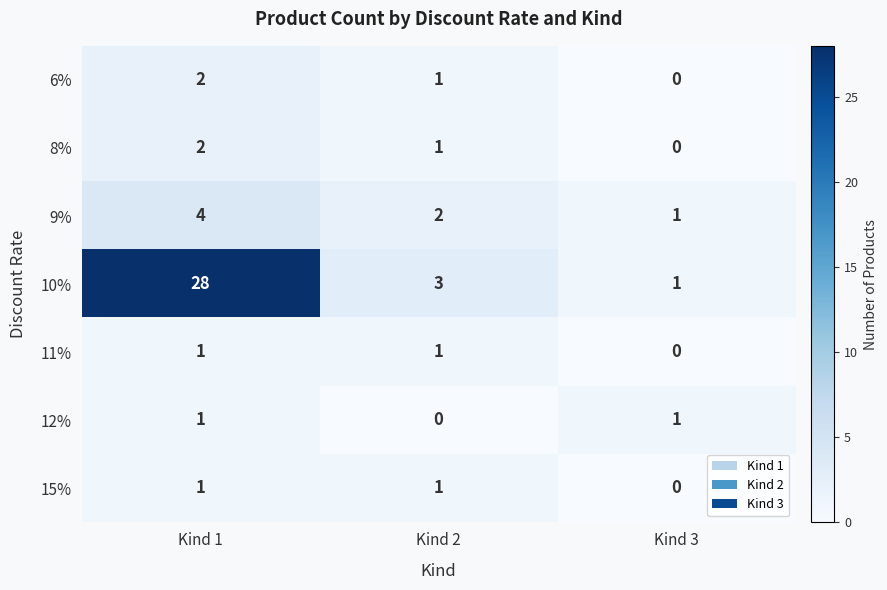

Count the number of data series in this chart.

7